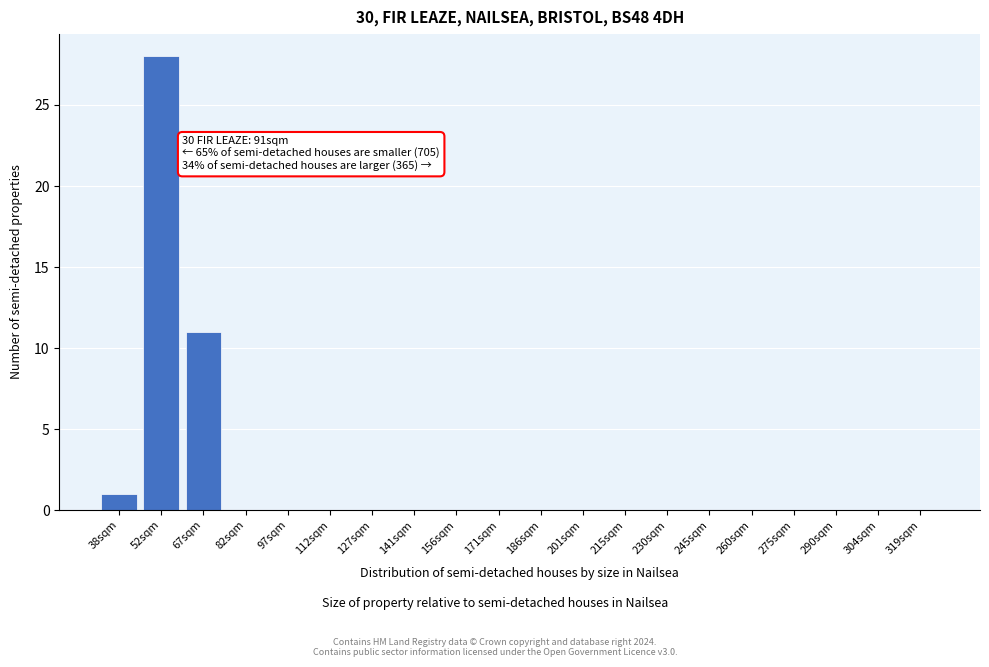

Reading right to left, list all the values displayed in this chart.

319sqm=0	304sqm=0	290sqm=0	275sqm=0	260sqm=0	245sqm=0	230sqm=0	215sqm=0	201sqm=0	186sqm=0	171sqm=0	156sqm=0	141sqm=0	127sqm=0	112sqm=0	97sqm=0	82sqm=0	67sqm=11	52sqm=28	38sqm=1